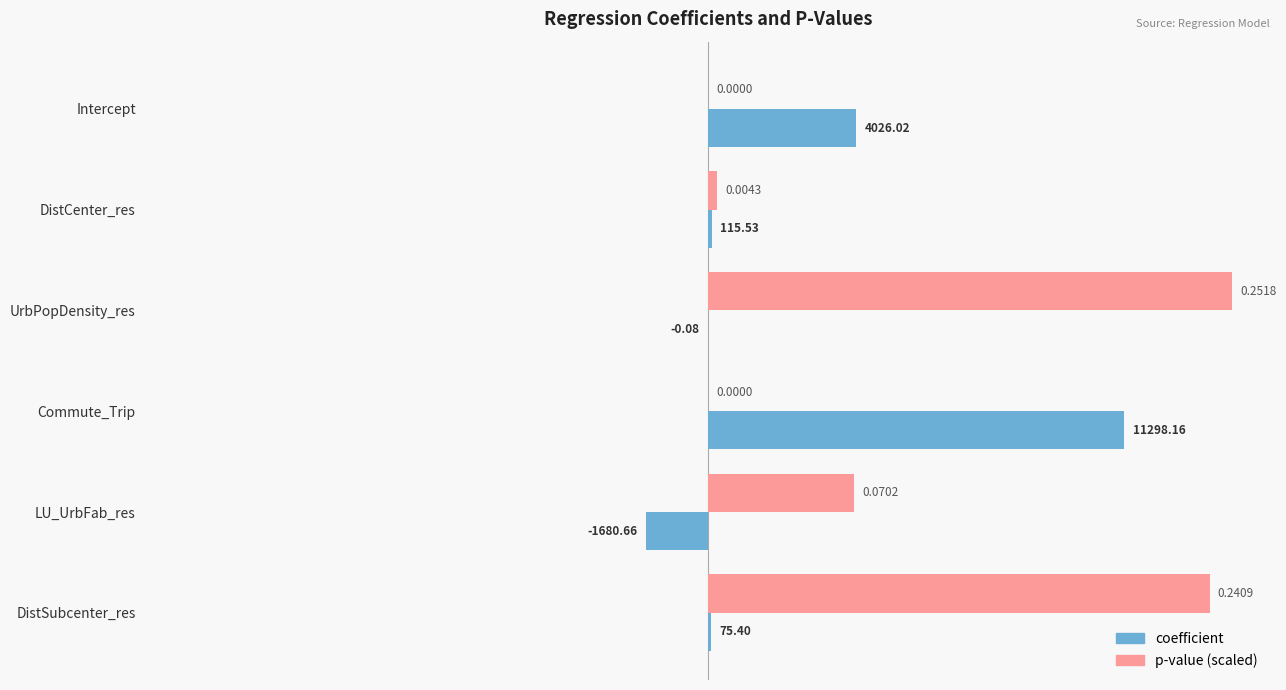

At which category is the sum across all series the highest?

UrbPopDensity_res